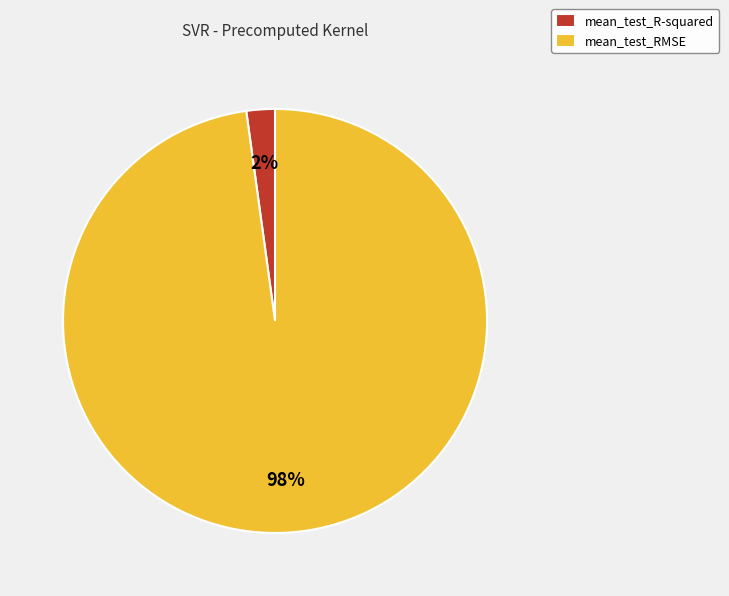

Combined, do mean_test_R-squared and mean_test_RMSE account for over 50%?

Yes